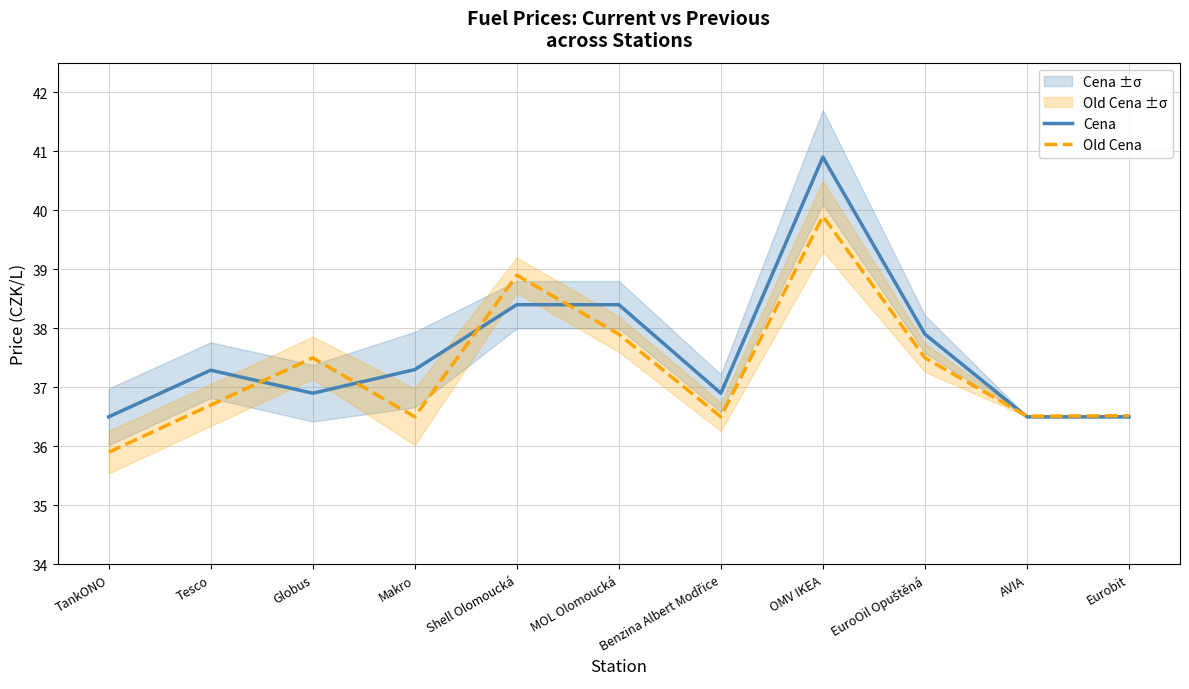

What are all the series names shown in the legend?

Cena, Old Cena